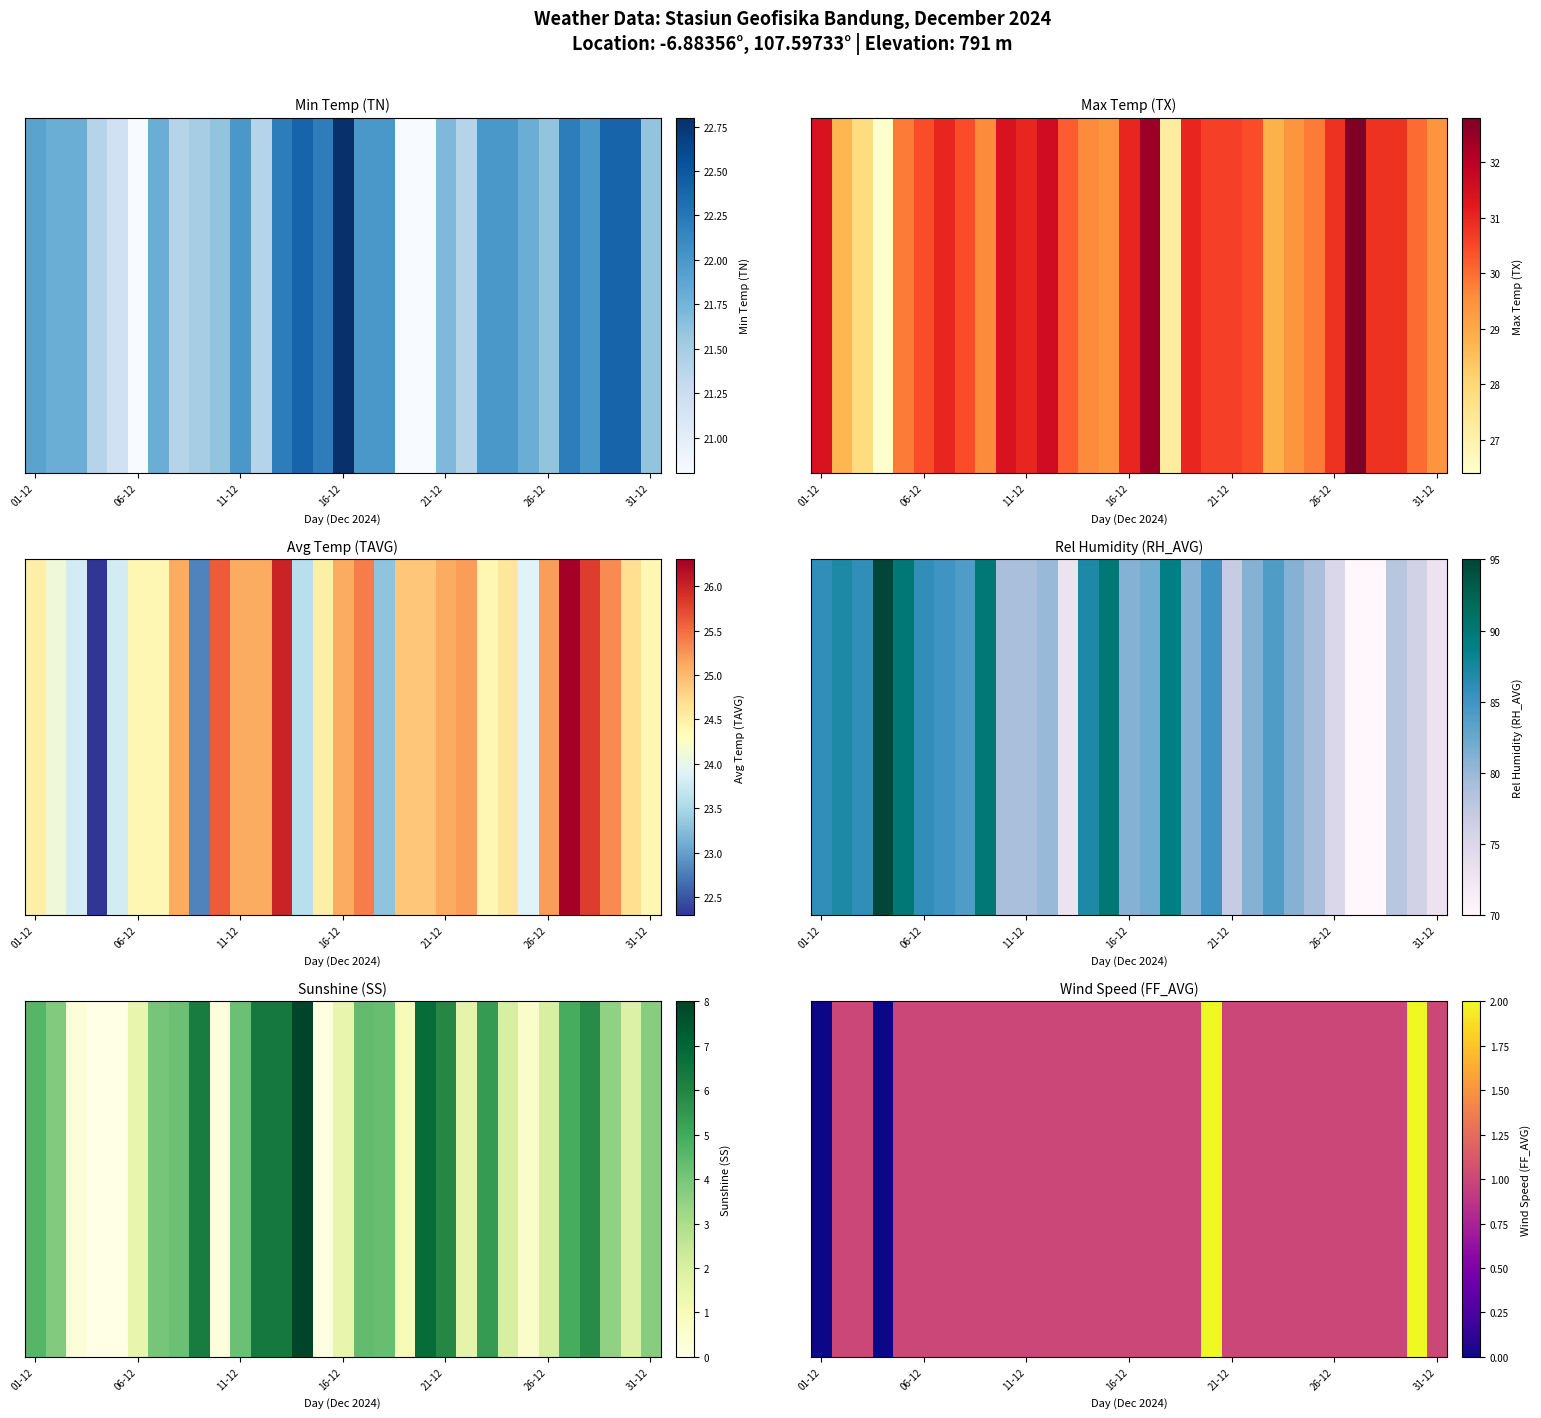

What is the difference between the second highest and minimum values?

2